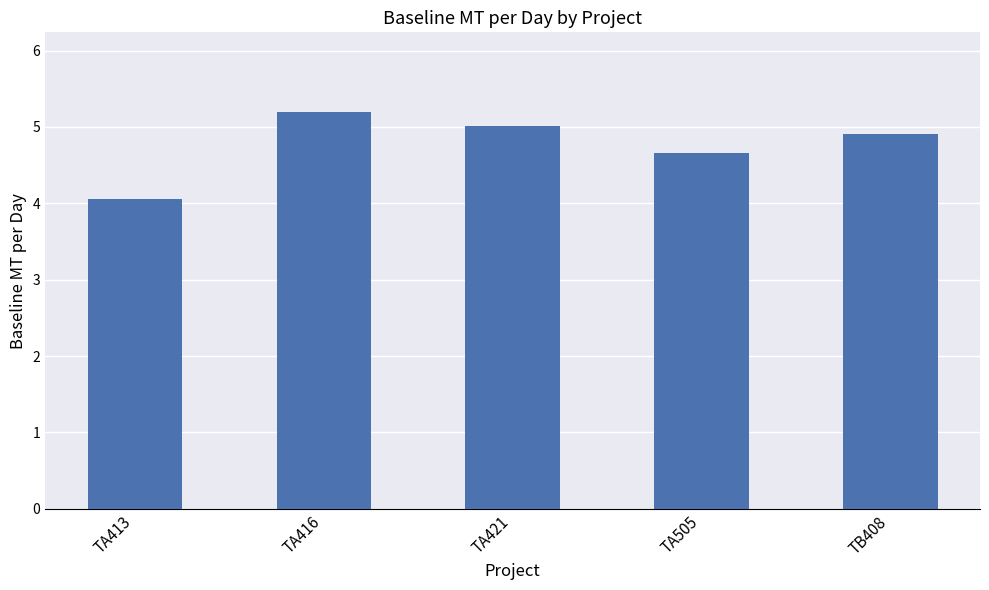

What is the change in value from TA413 to TA421?

+1.0